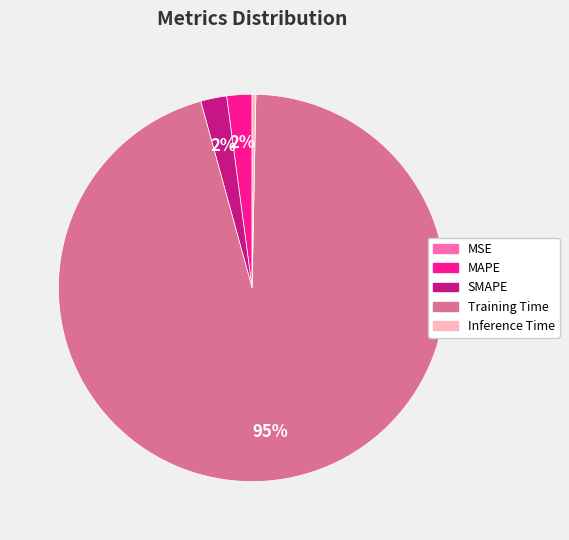

To the nearest percent, what is the average slice percentage?

20%